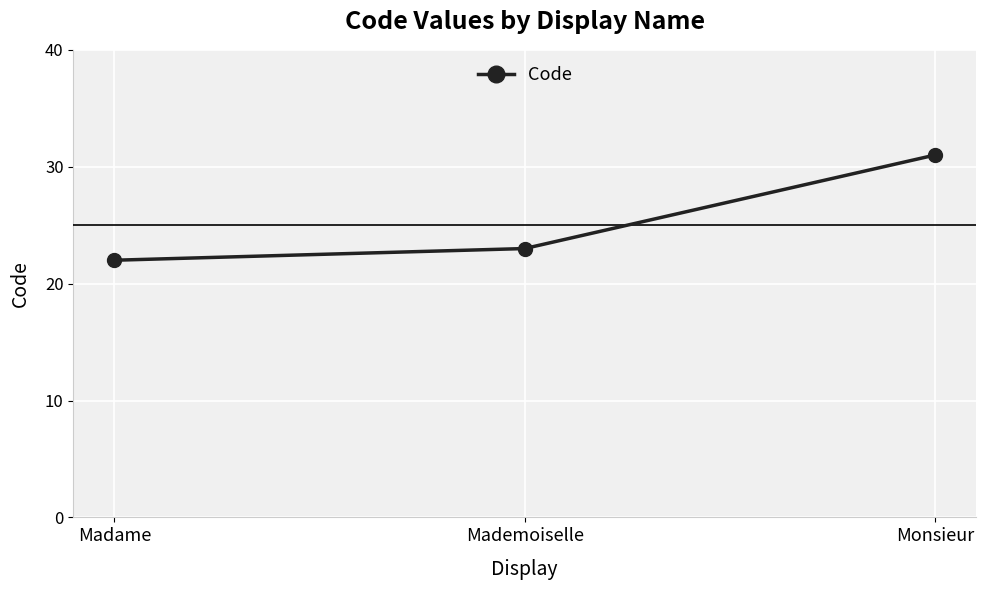

What is the difference between the values at Mademoiselle and Madame?

1